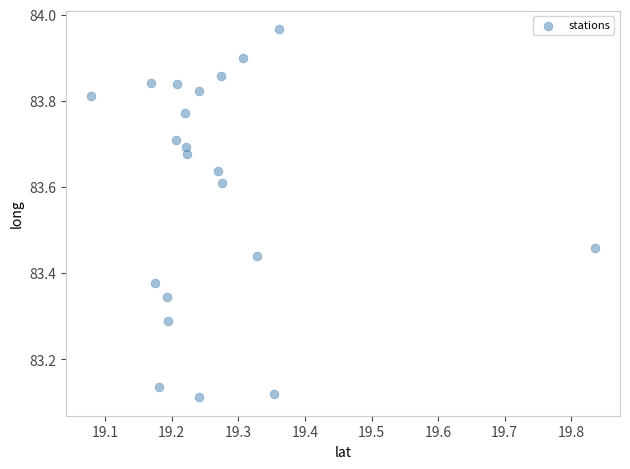

What is the range of X values (max minus min)?

0.8